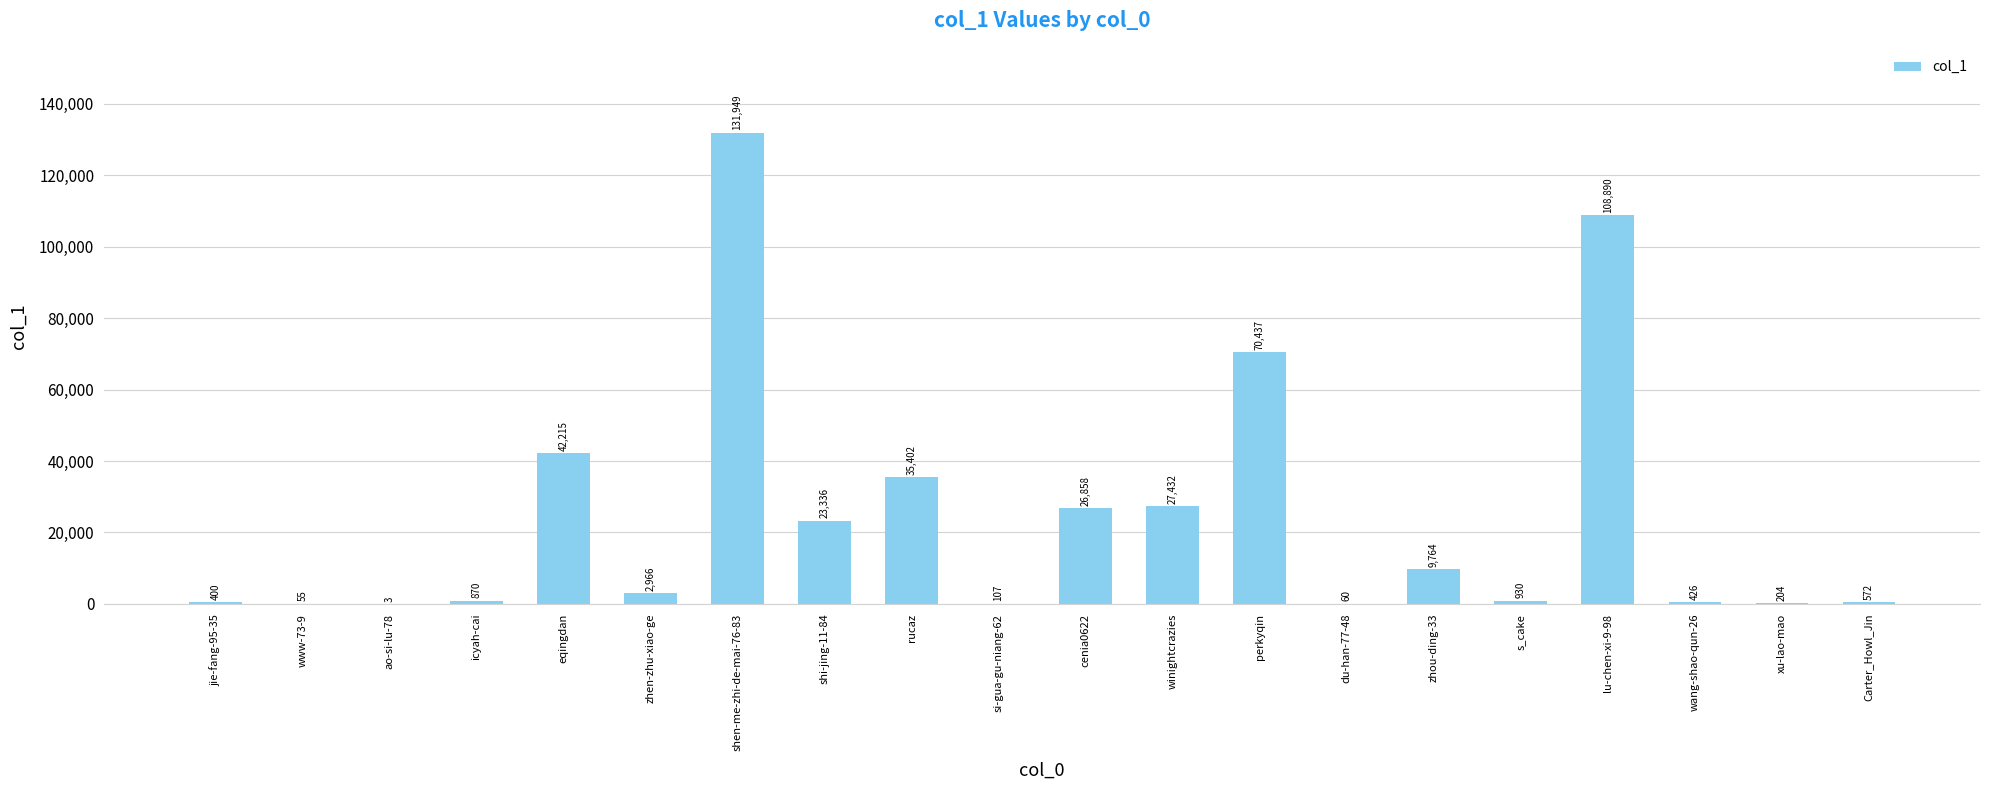

What is the change in value from eqingdan to lu-chen-xi-9-98?

+66675